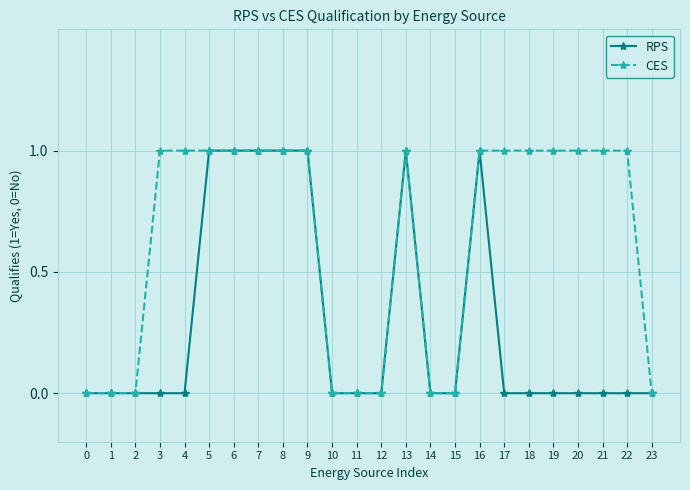

Rank the series at 18 from highest to lowest value.

CES, RPS